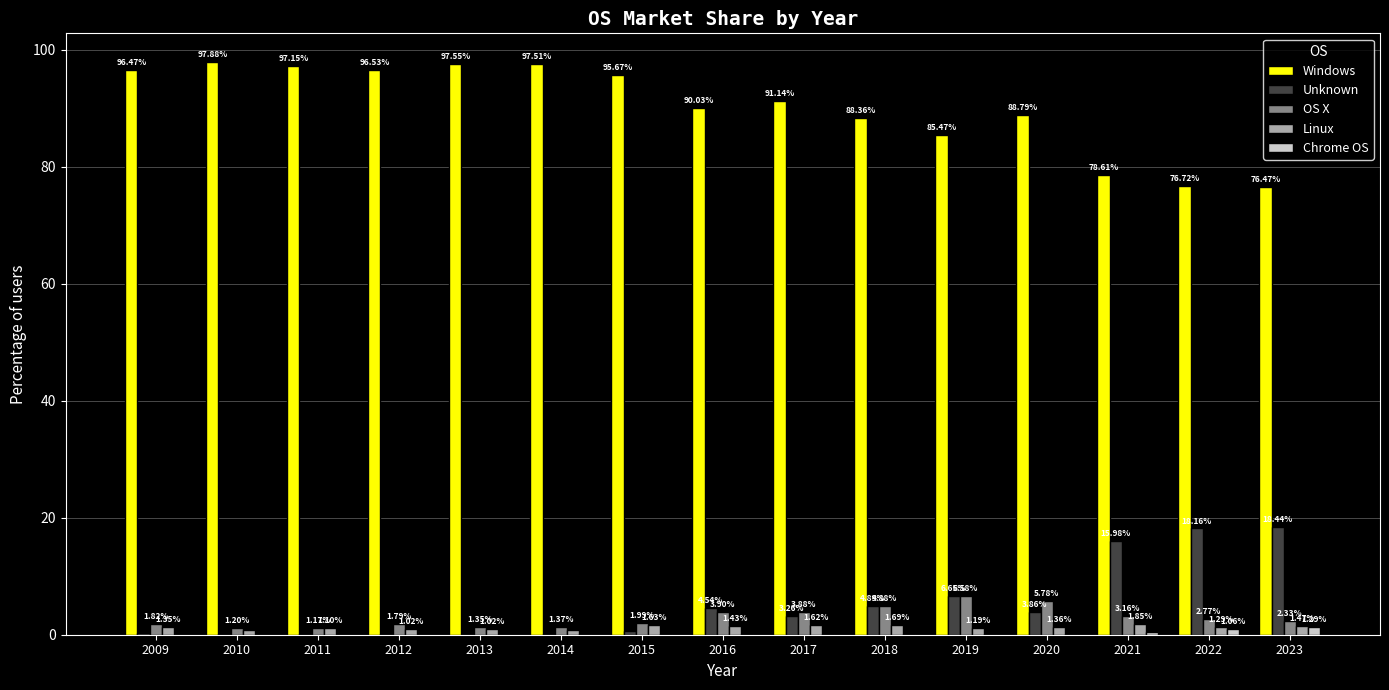

Between 2009 and 2019, which series saw the biggest shift?

Windows